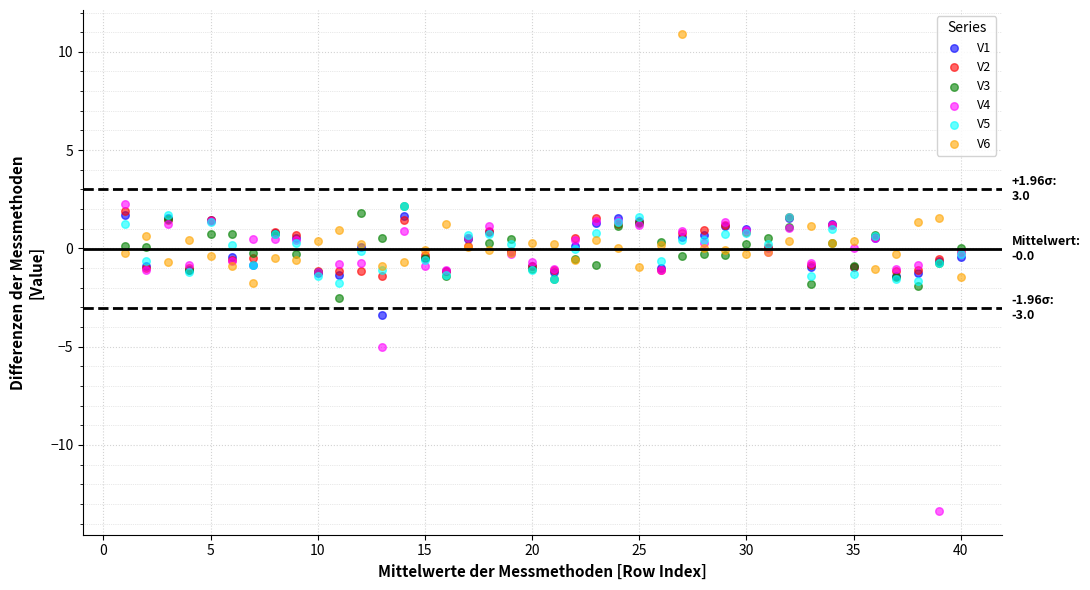

Which series has the largest Y range (max minus min)?

V4